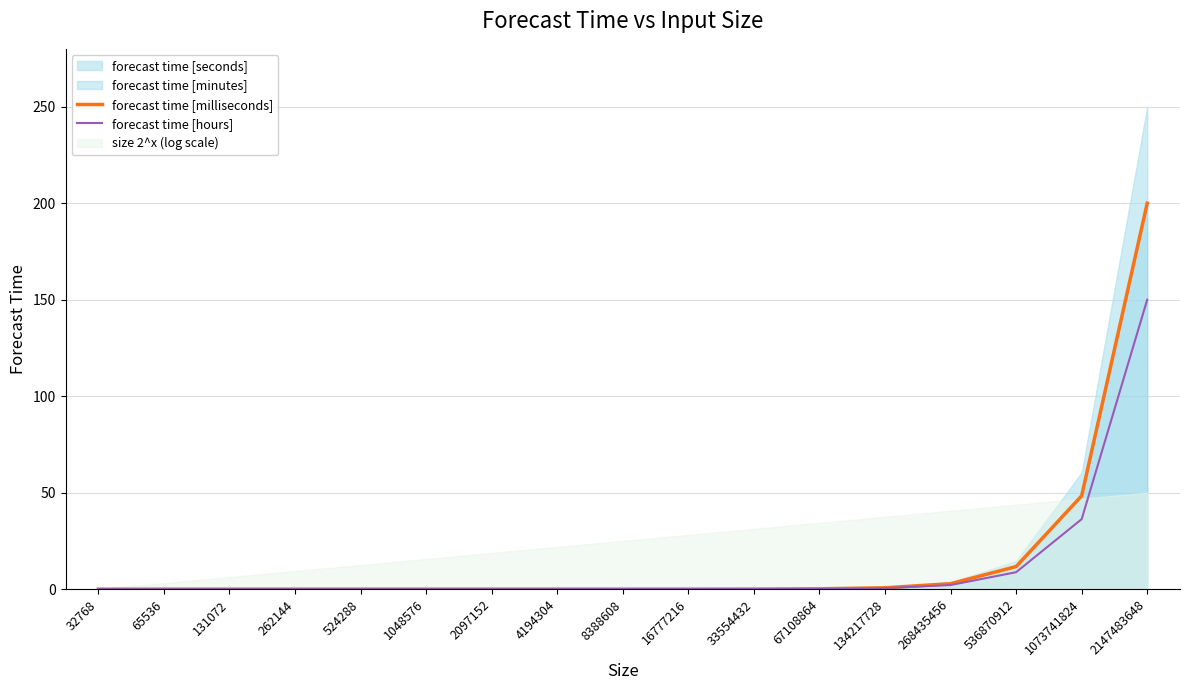

Is the value of forecast time [hours] at 2097152 greater than the value of forecast time [milliseconds] at 2097152?

No